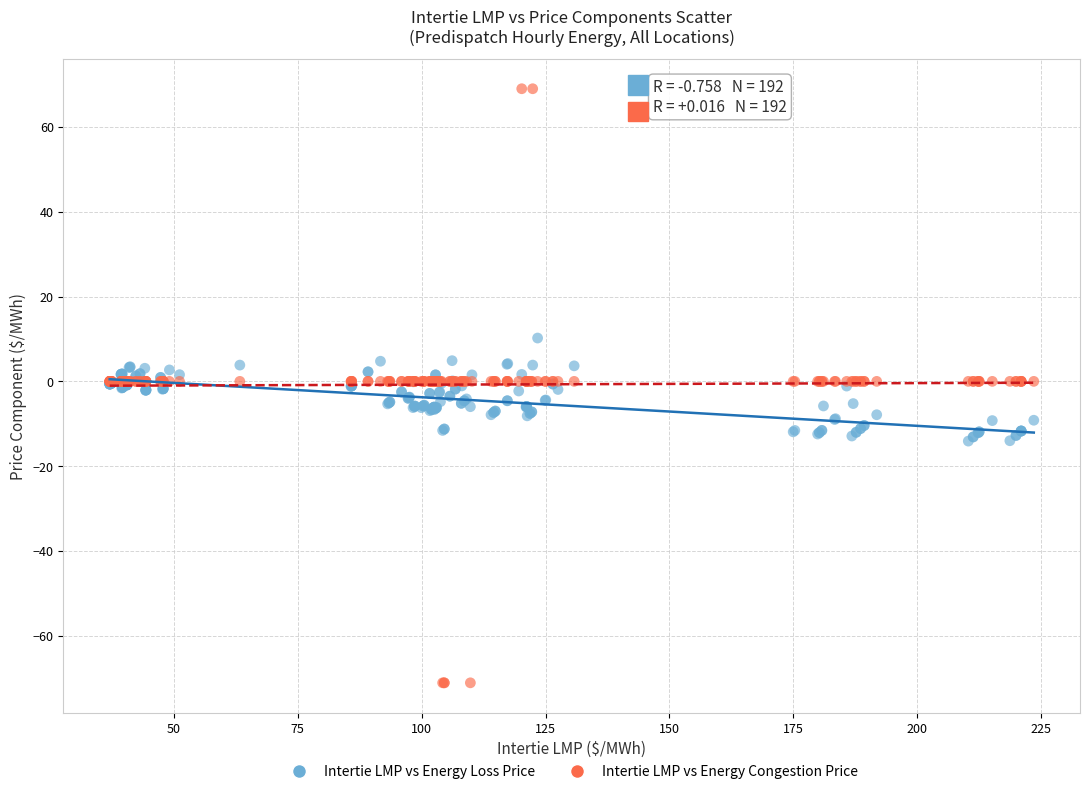

Which series has the largest Y range (max minus min)?

Intertie LMP vs Energy Congestion Price